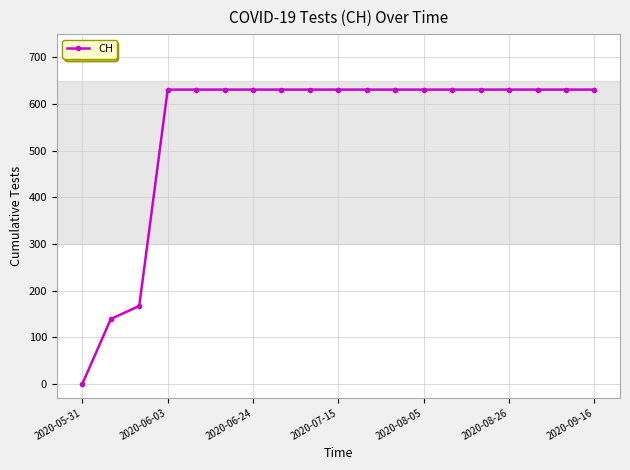

What is the maximum value shown in the chart?

631